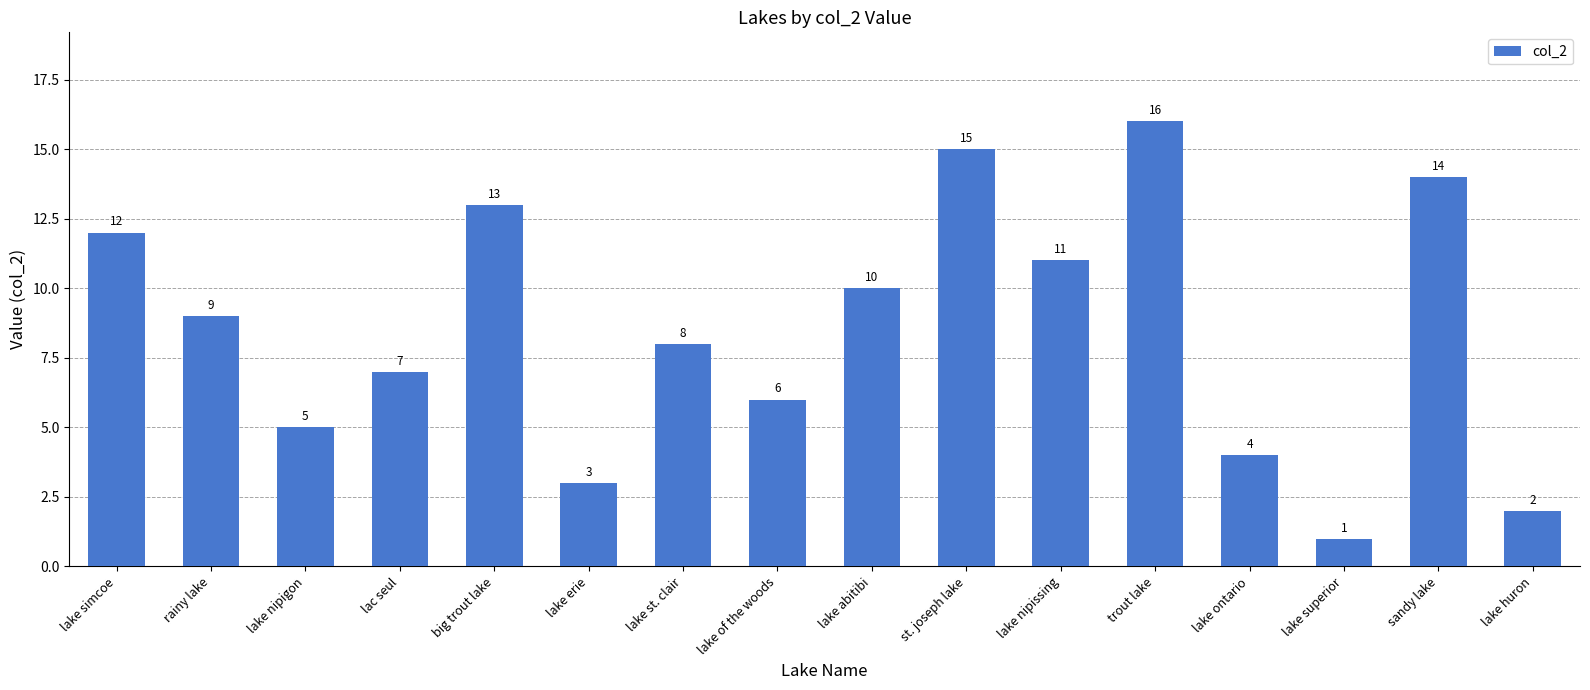

What is the smallest value displayed?

1